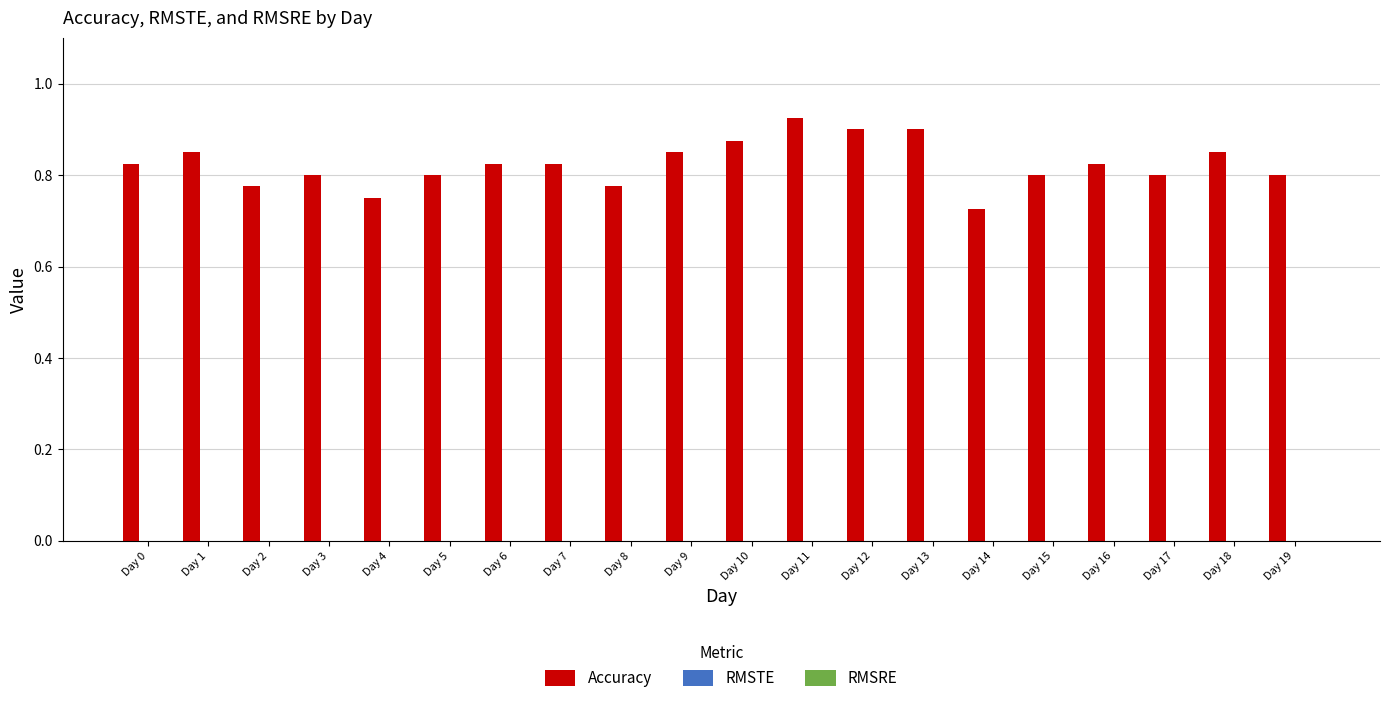

Does the chart contain any negative values?

No